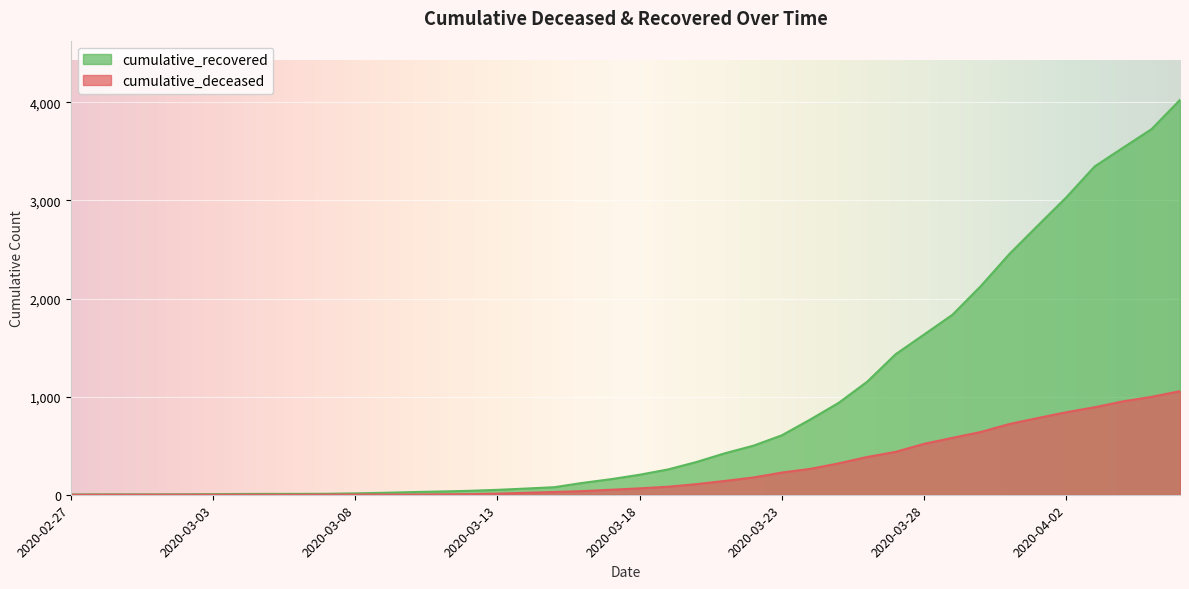

How many lines are shown in the chart?

2